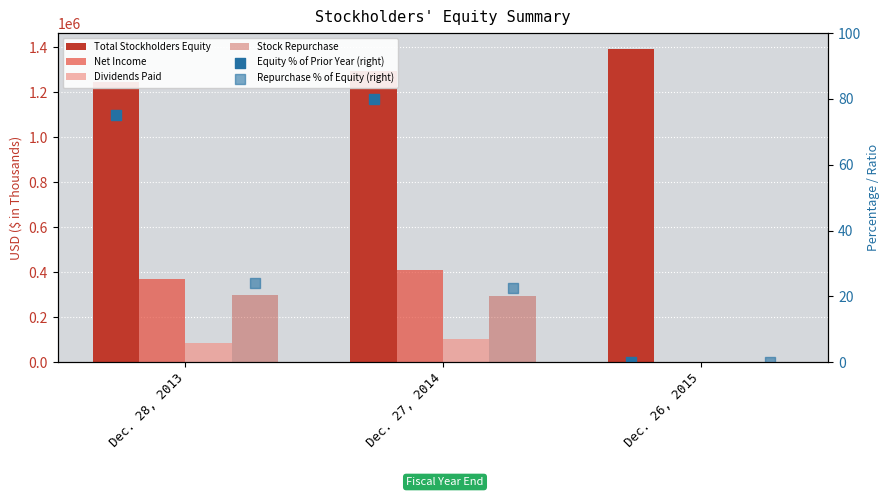

Which series reaches the minimum Y coordinate?

Net Income